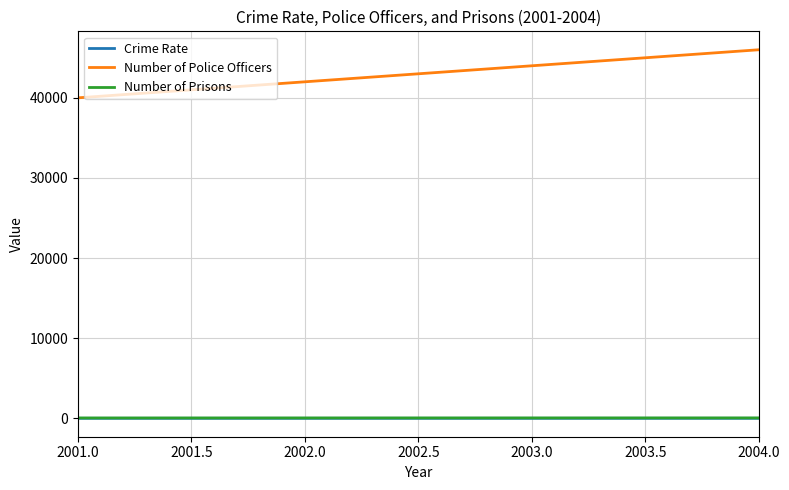

How many distinct data groups are displayed?

3